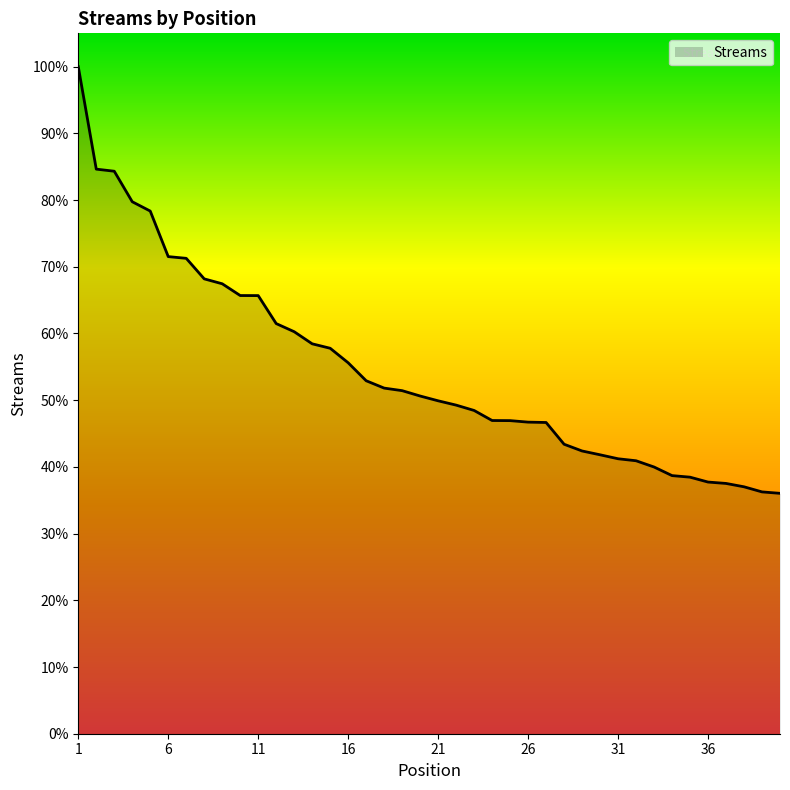

Does the chart display data point markers on the line(s)?

No